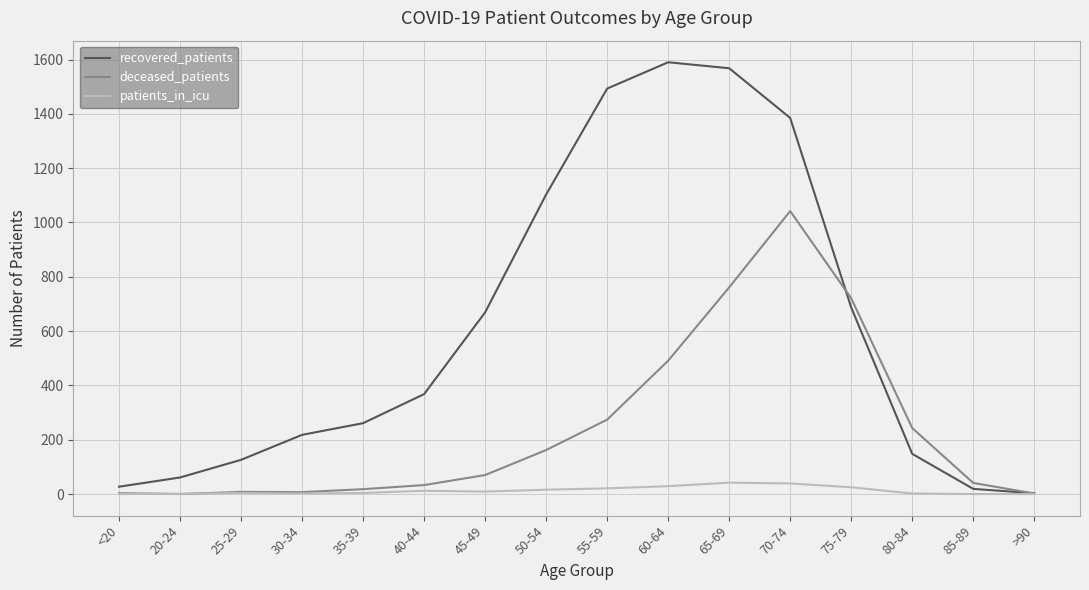

Is the value of patients_in_icu at 60-64 greater than the value of deceased_patients at 70-74?

No